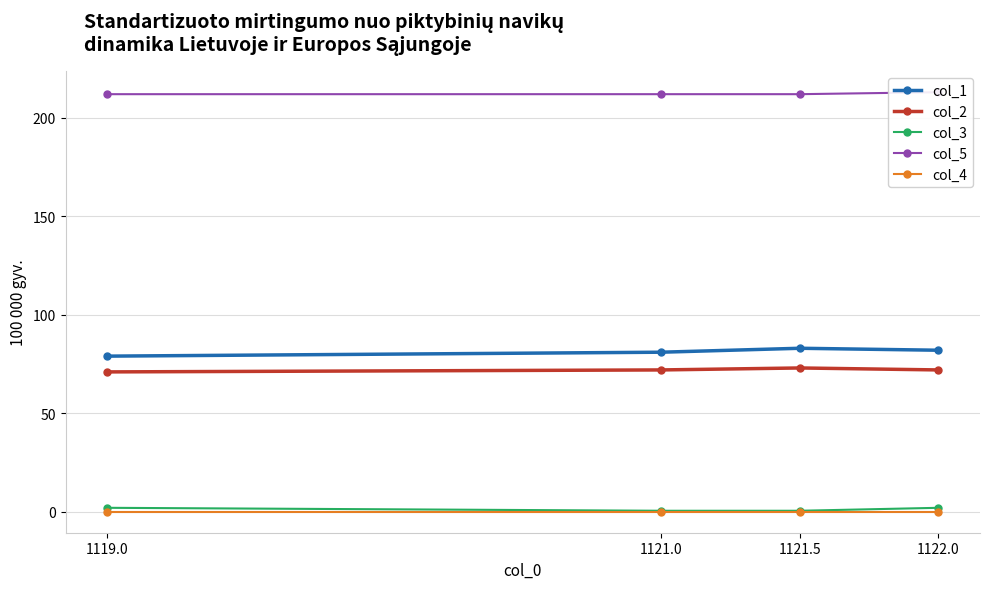

The col_1 series shows 42.1 at 1121.0. True or false?

False